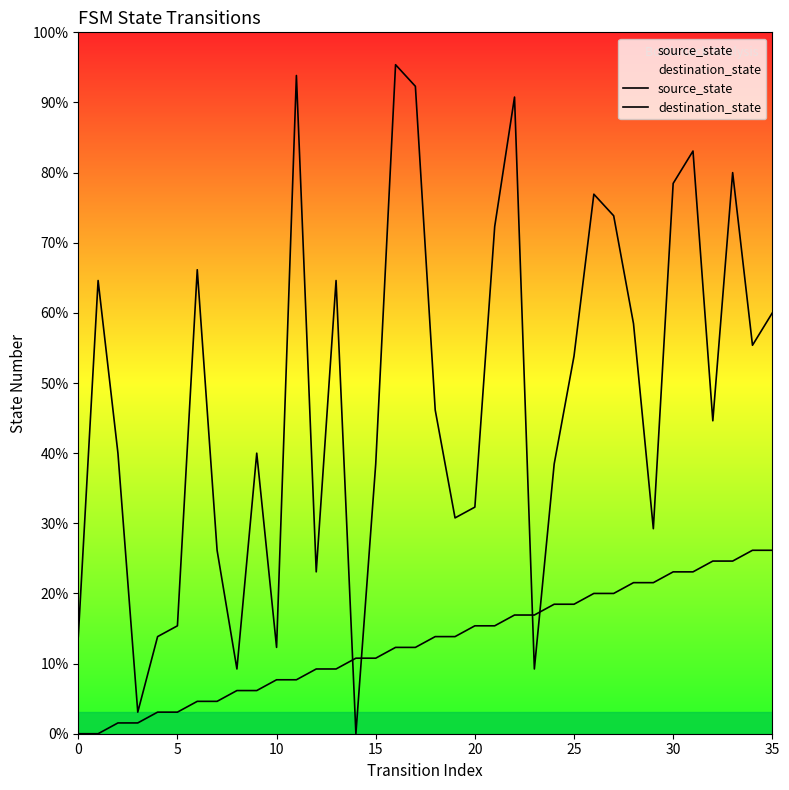

Which series has the largest total across all categories?

destination_state